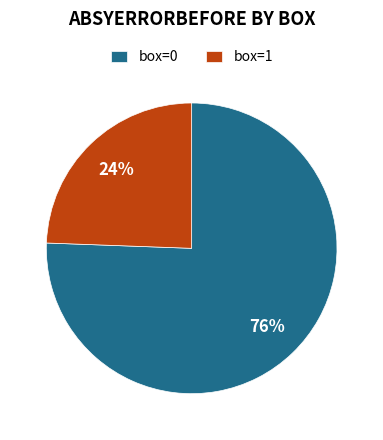

Is there any slice that represents more than half of the pie?

Yes